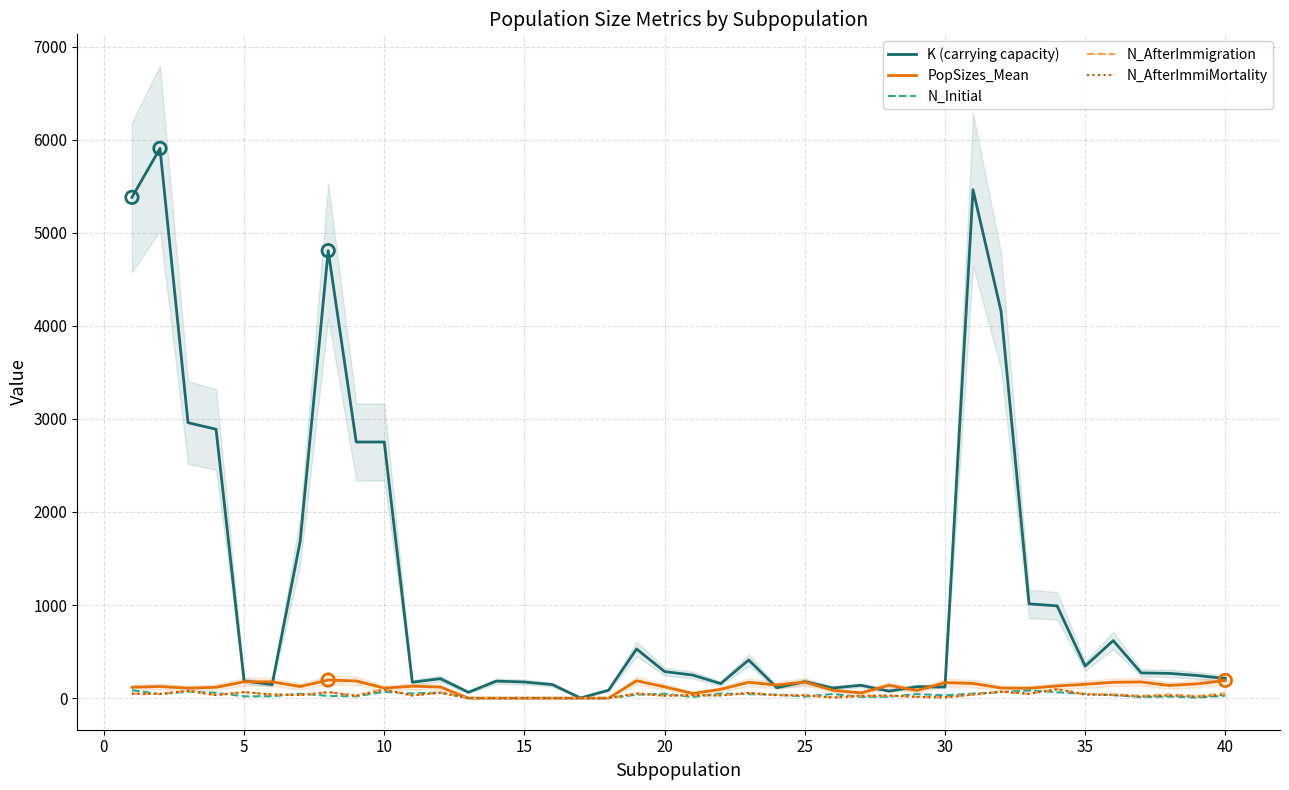

Which series reaches the maximum Y coordinate?

K (carrying capacity)